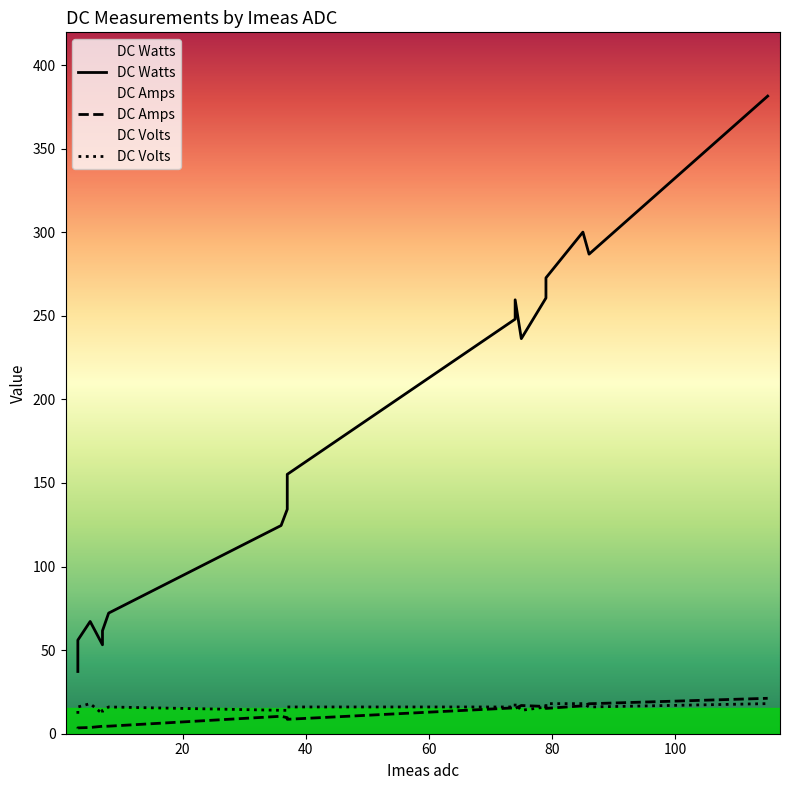

Reading left to right, extract all data points from this chart.

DC Amps: 3.1	3.3	3.5	3.7	4.5	4.4	4.5	10.4	9.6	9.0	8.6	15.5	15.2	16.9	16.3	15.2	16.7	17.9	21.2
DC Watts: 37.2	45.6	56.0	67.1	53.2	61.6	72.2	124.5	134.3	144.0	155.2	248.0	259.6	236.3	260.6	272.7	300.1	286.9	381.4
DC Volts: 11.9	14.0	16.0	18.0	11.9	14.0	16.0	14.0	14.0	16.0	16.0	16.0	18.0	14.0	16.0	18.0	18.0	16.0	18.0